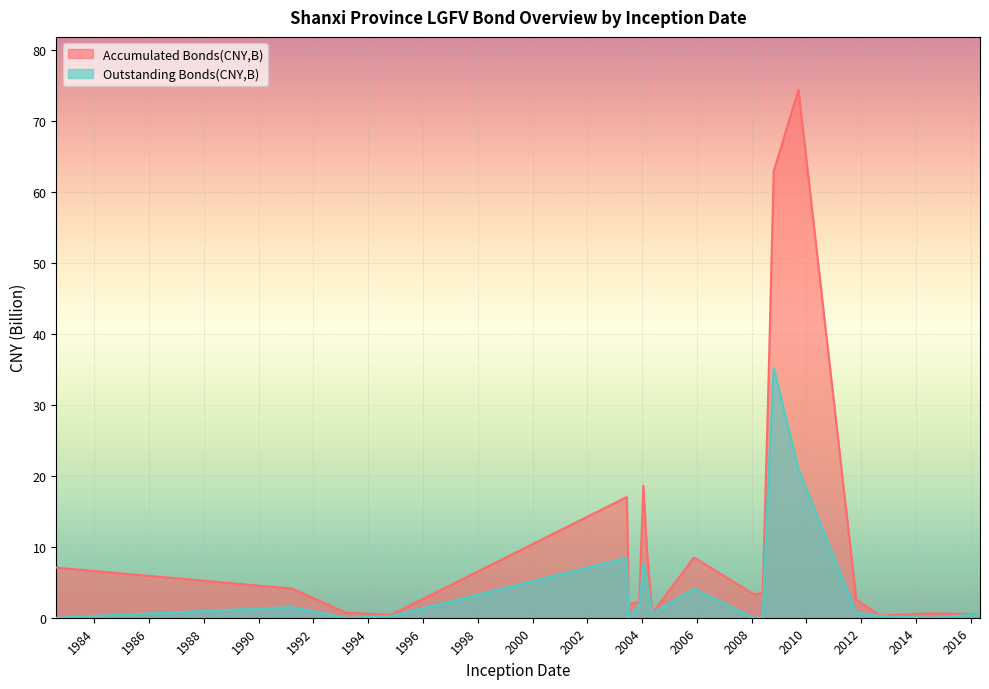

Which series changed the most between 2014-07-29 and 2008-08-07?

Accumulated Bonds(CNY,B)